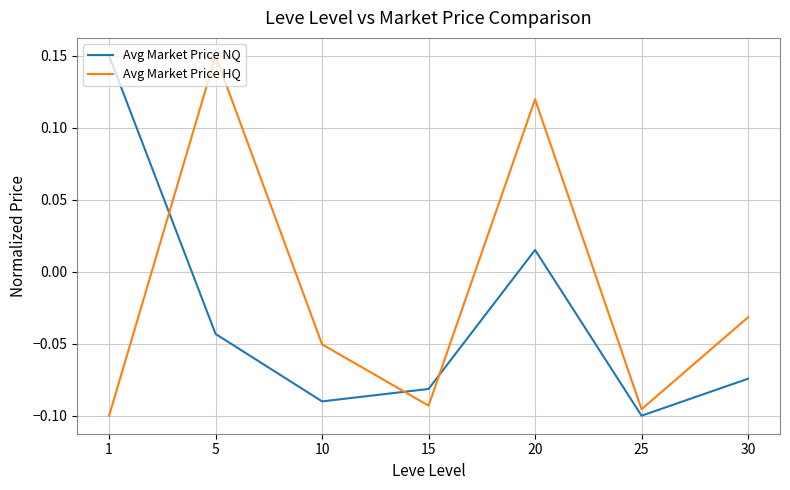

True or false: Avg Market Price NQ has more than 0 interior local peaks.

True